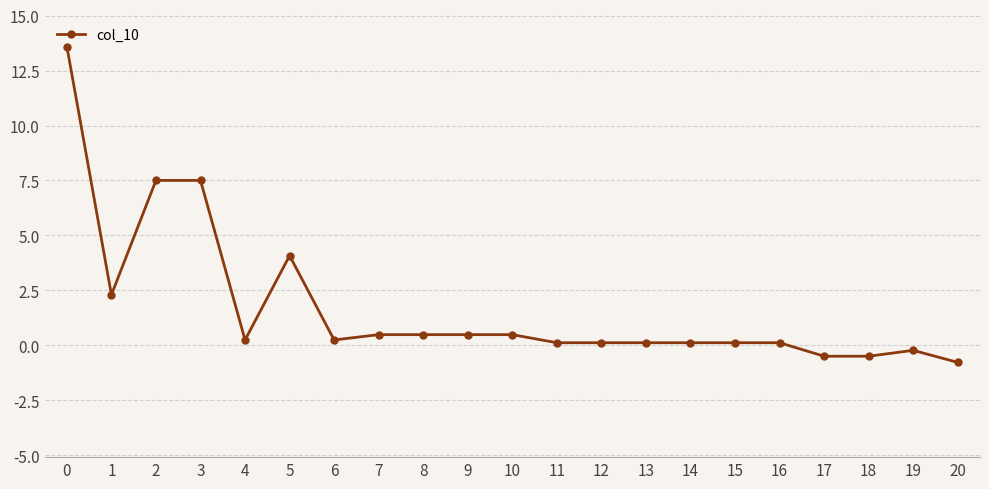

Is this an area chart (filled region under the line)?

No